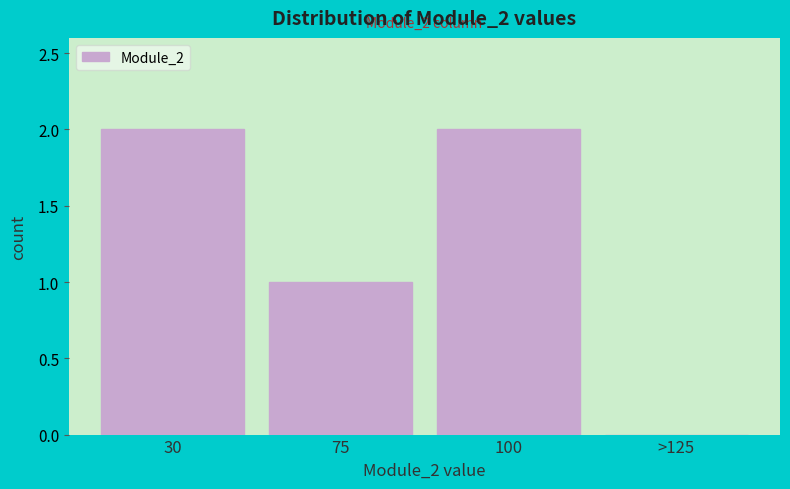

Reading left to right, list all the values displayed in this chart.

30=2	75=1	100=2	>125=0